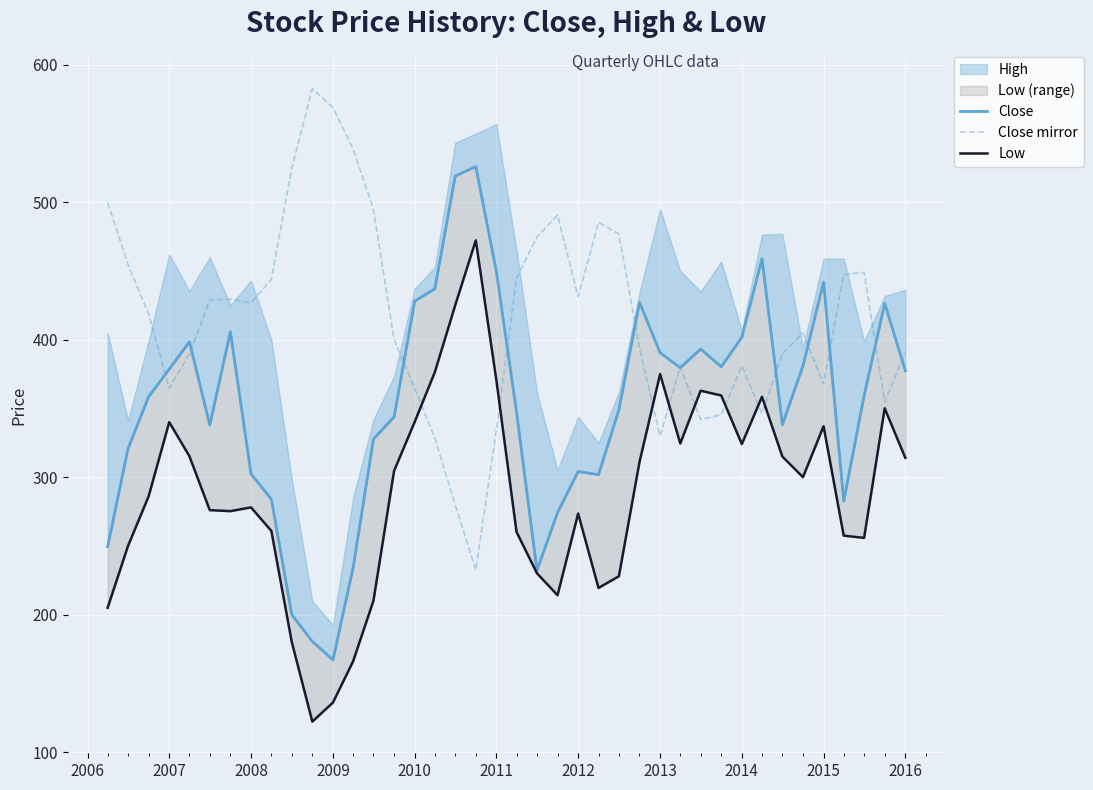

How many data points in Low are less than 300?

20